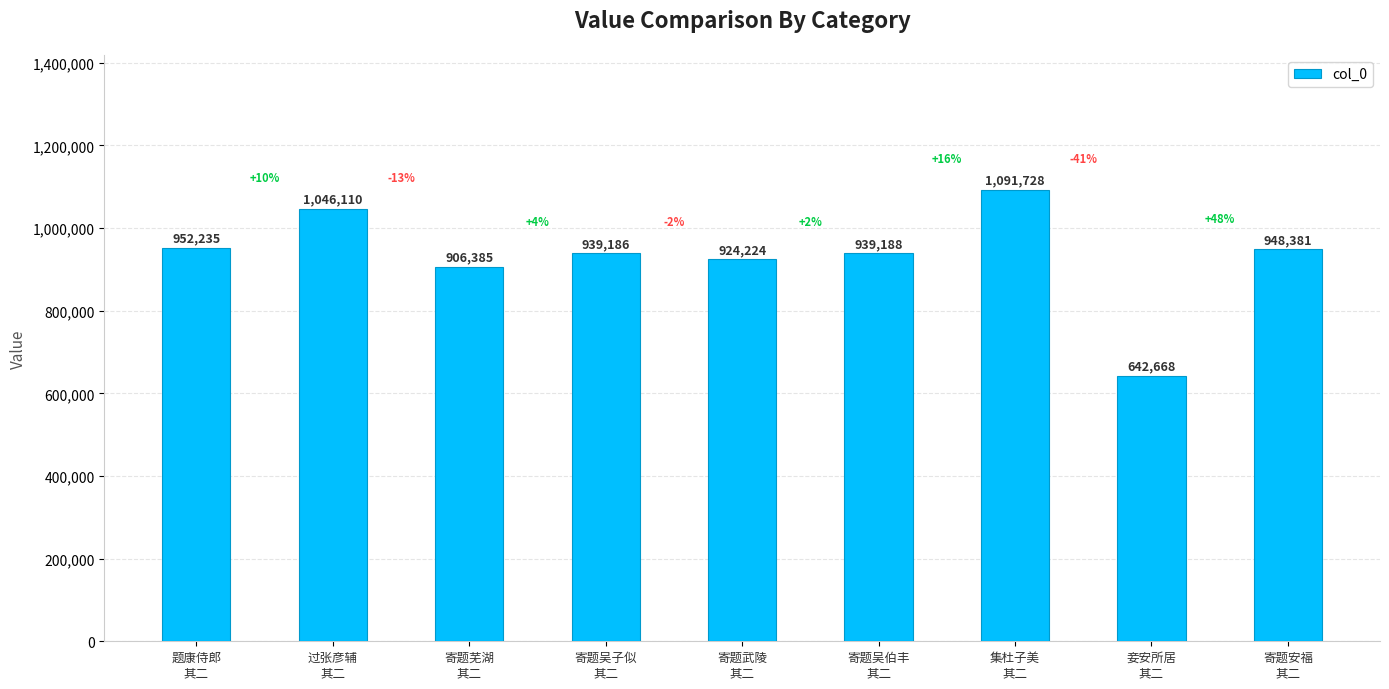

Between 寄题芜湖
其二 and 寄题吴伯丰
其二, which is larger?

寄题吴伯丰
其二